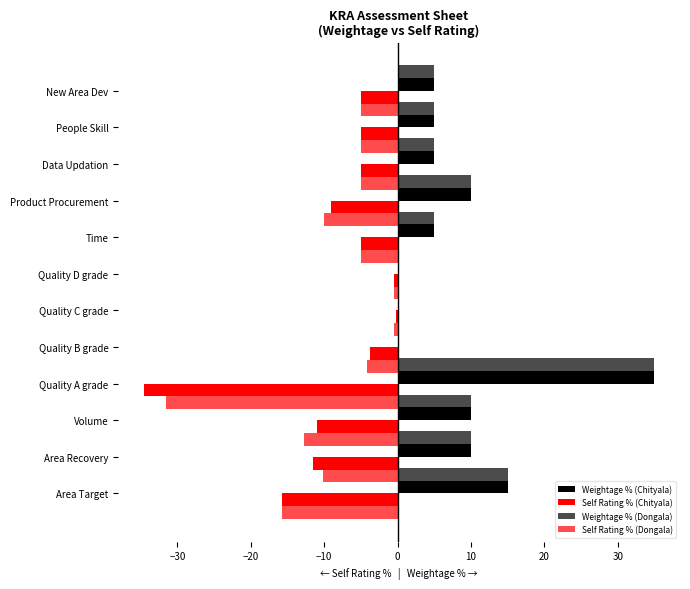

Reading left to right, list all the values displayed in this chart.

Weightage % (Chityala): 15.0	10.0	10.0	35.0	0.0	0.0	0.0	5.0	10.0	5.0	5.0	5.0
Self Rating % (Chityala): -15.8	-11.6	-11.0	-34.6	-3.8	-0.3	-0.5	-5.0	-9.1	-5.0	-5.0	-5.0
Weightage % (Dongala): 15.0	10.0	10.0	35.0	0.0	0.0	0.0	5.0	10.0	5.0	5.0	5.0
Self Rating % (Dongala): -15.8	-10.2	-12.7	-31.6	-4.2	-0.6	-0.4	-5.0	-10.0	-5.0	-5.0	-5.0